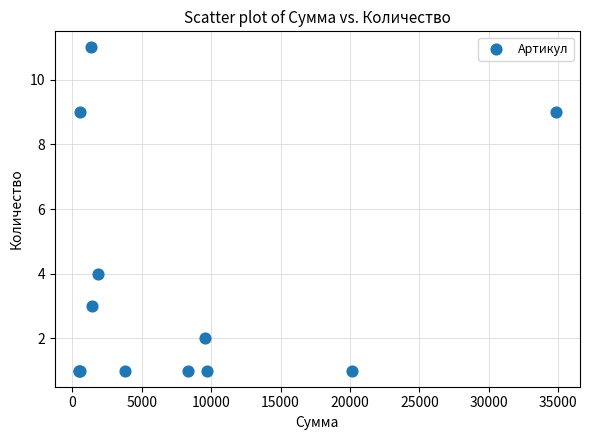

What Y value in the scatter plot is closest to 6?

4